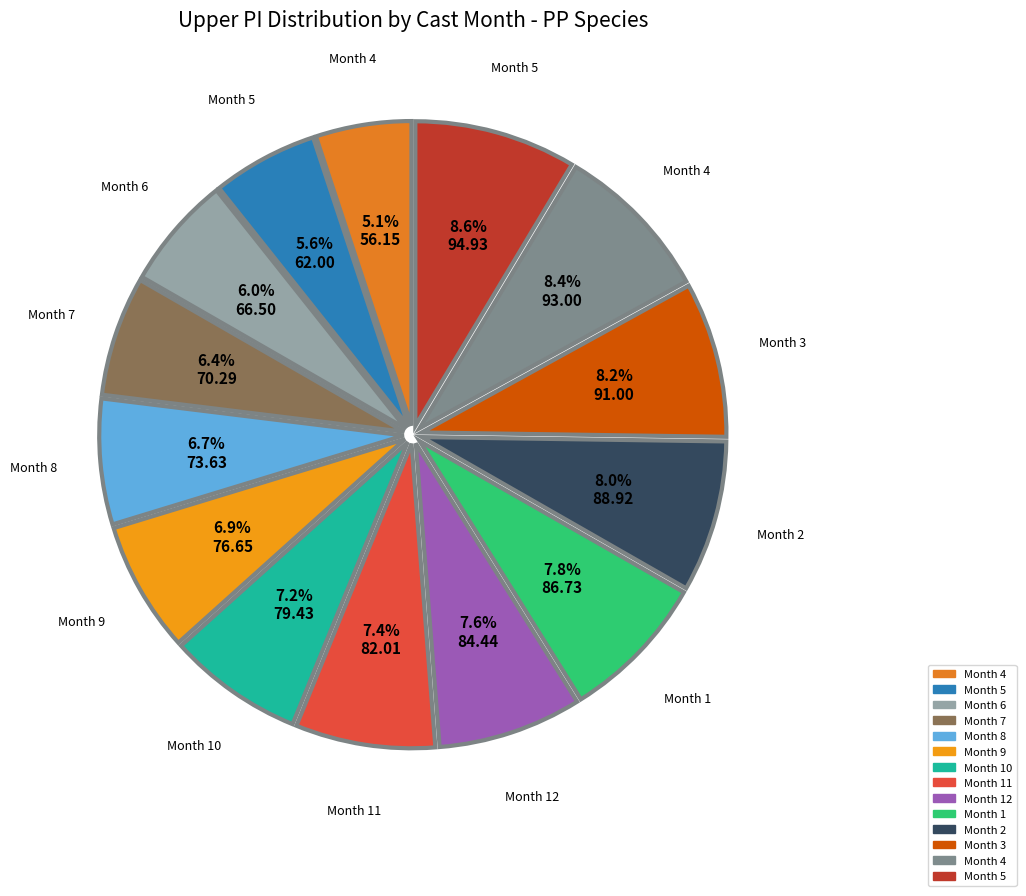

Is there a majority slice in this chart?

No